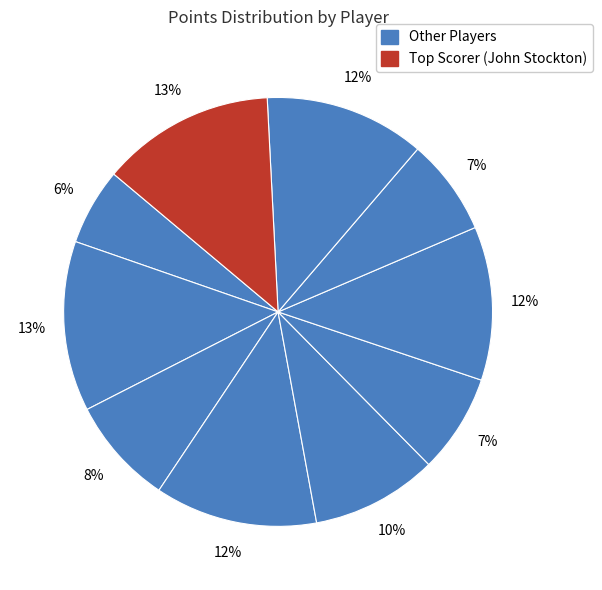

How many segments does this pie chart have?

10